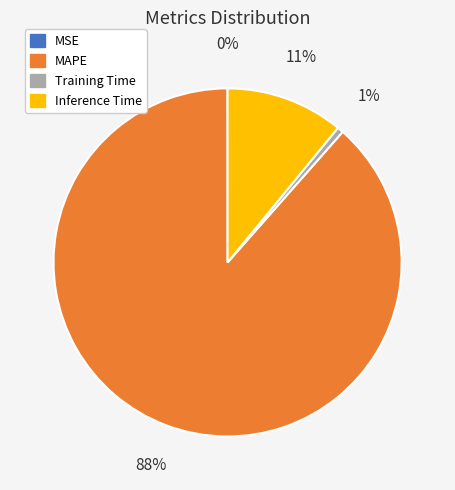

Is it true that MAPE is 83% of the pie?

False